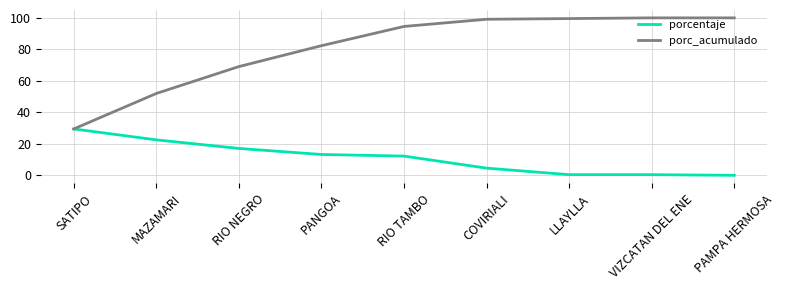

At VIZCATAN DEL ENE, list the series in order from smallest to largest.

porcentaje, porc_acumulado